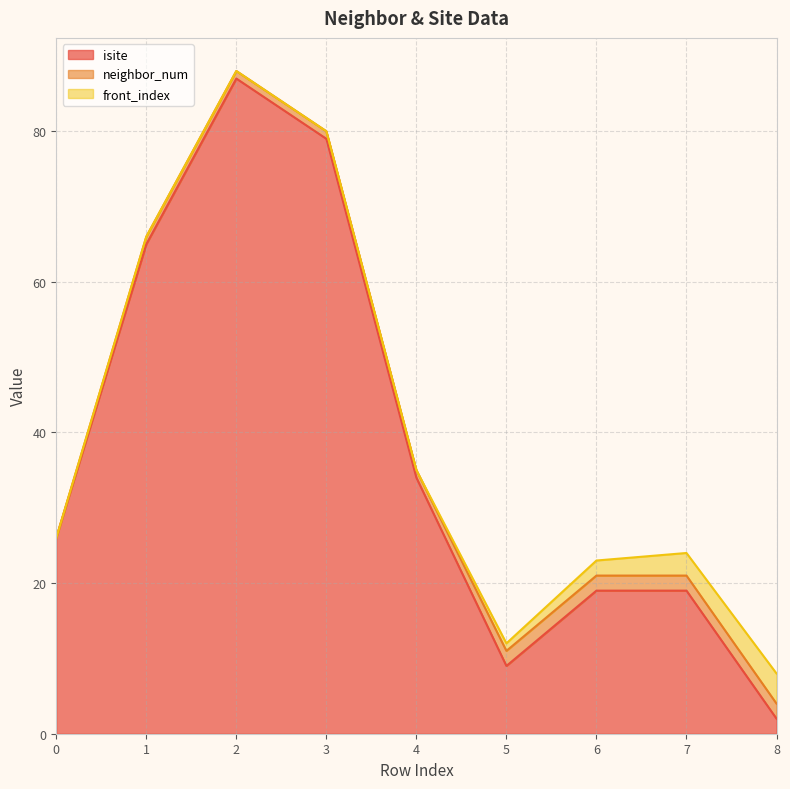

What is the difference between the front_index values at 2 and 7?

3